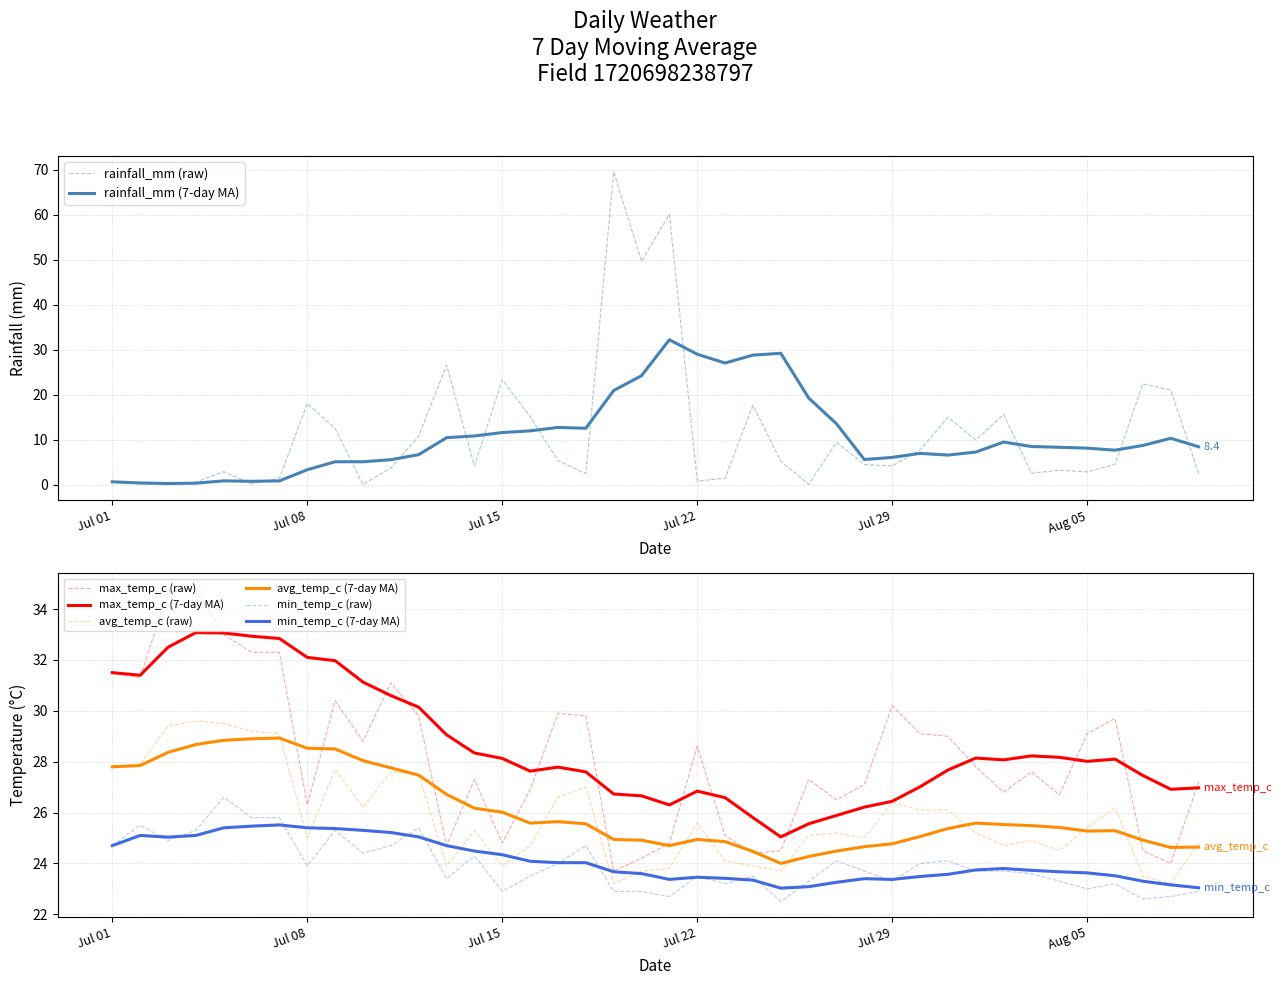

True or false: avg_temp_c has a value of 16.2 at 2024-07-13.

False